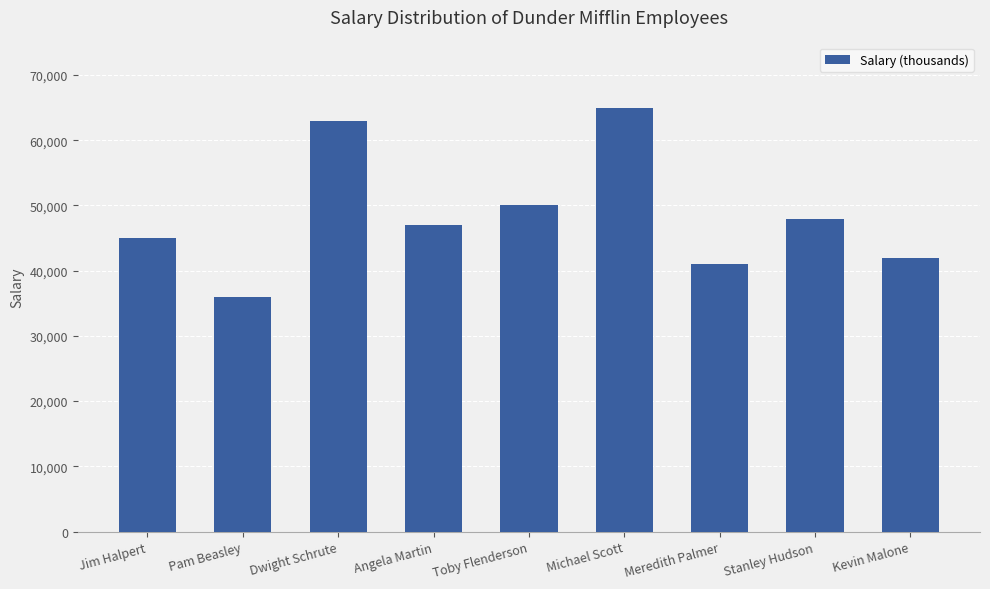

Where does the data first go above 47000?

Dwight Schrute